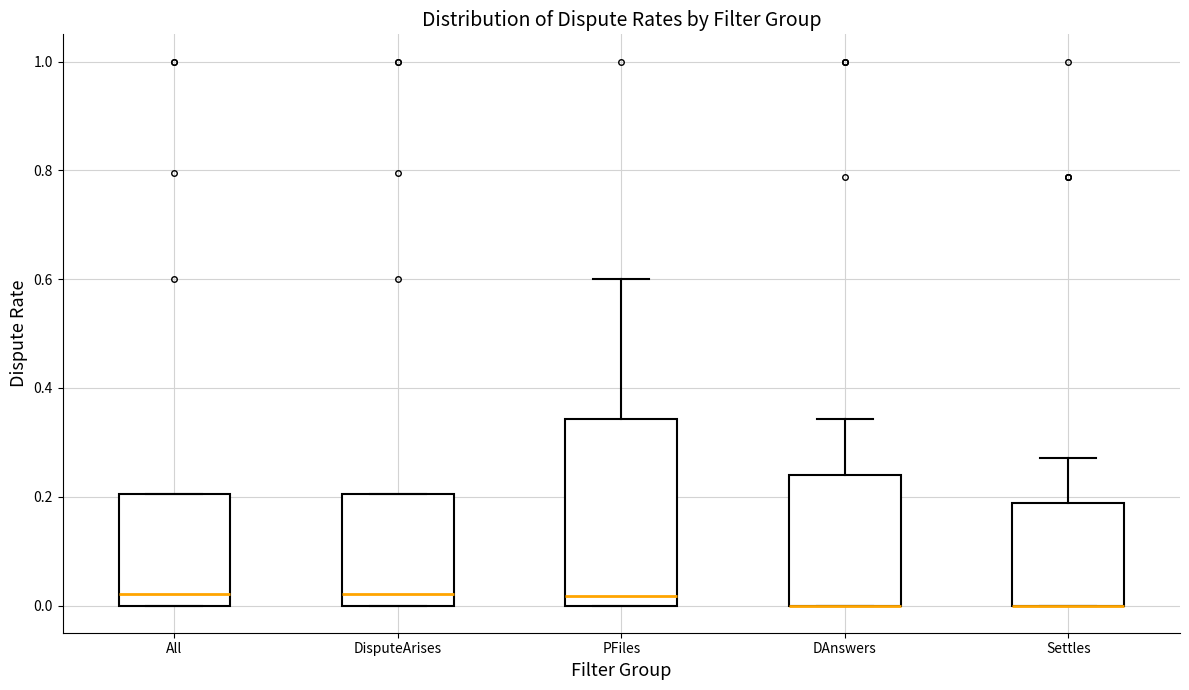

Reading left to right, read every box against the y-axis: the position of its median line, the range the box covers, and the ends of its whiskers. The values are not printed on the chart, so give them approximately, as read against the axis.

All: median 0.02, box 0.00 to 0.20, whiskers 0.00 to 0.20
DisputeArises: median 0.02, box 0.00 to 0.20, whiskers 0.00 to 0.20
PFiles: median 0.02, box 0.00 to 0.34, whiskers 0.00 to 0.60
DAnswers: median 0.00 (drawn on the box's lower edge), box 0.00 to 0.24, whiskers 0.00 to 0.34
Settles: median 0.00 (drawn on the box's lower edge), box 0.00 to 0.18, whiskers 0.00 to 0.28